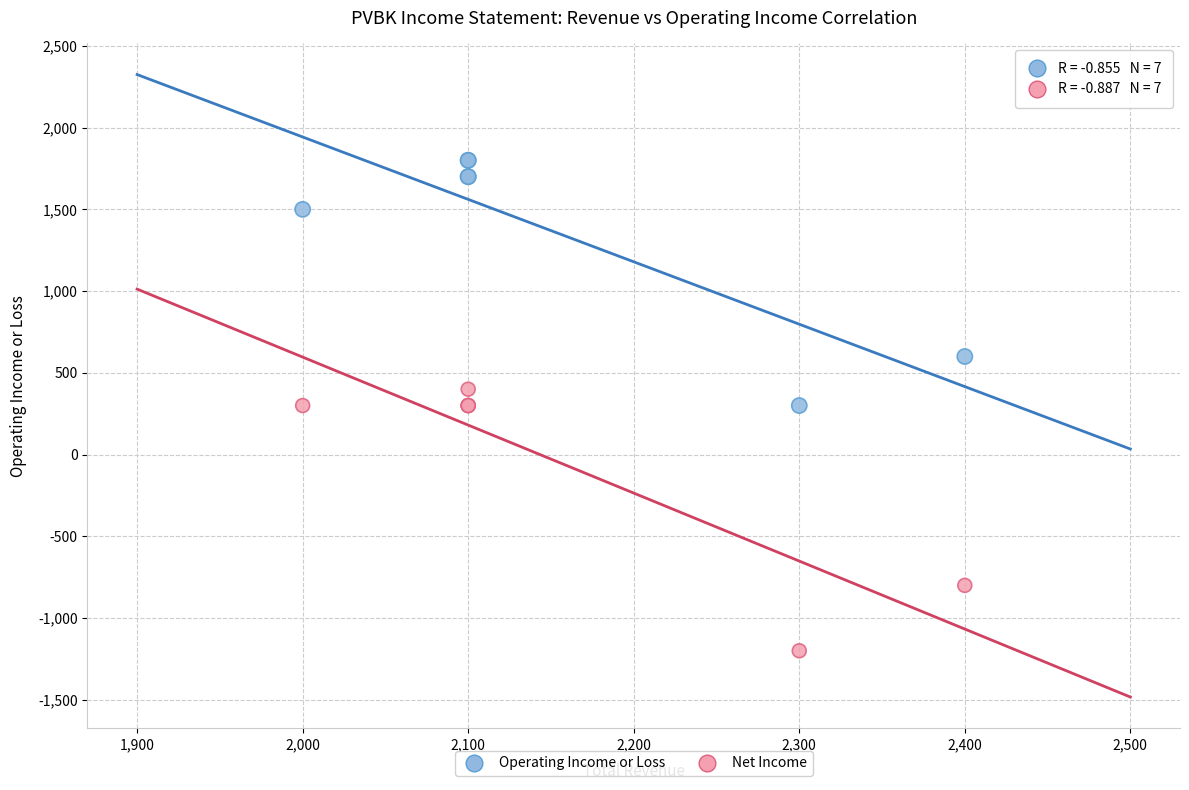

Which series has the widest spread of Y values?

Net Income